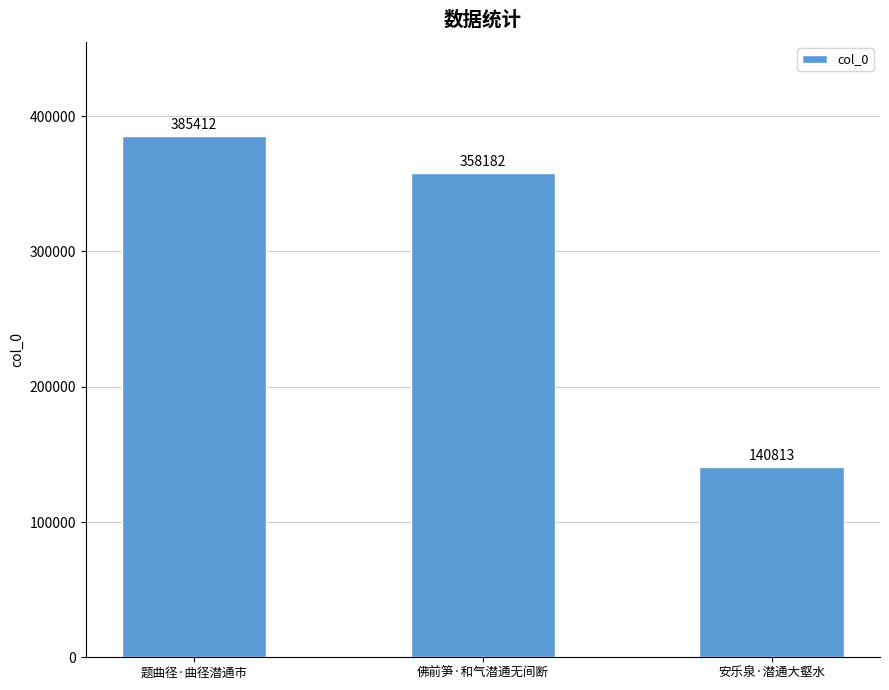

At which label does the data first exceed 358182?

题曲径·曲径潜通市